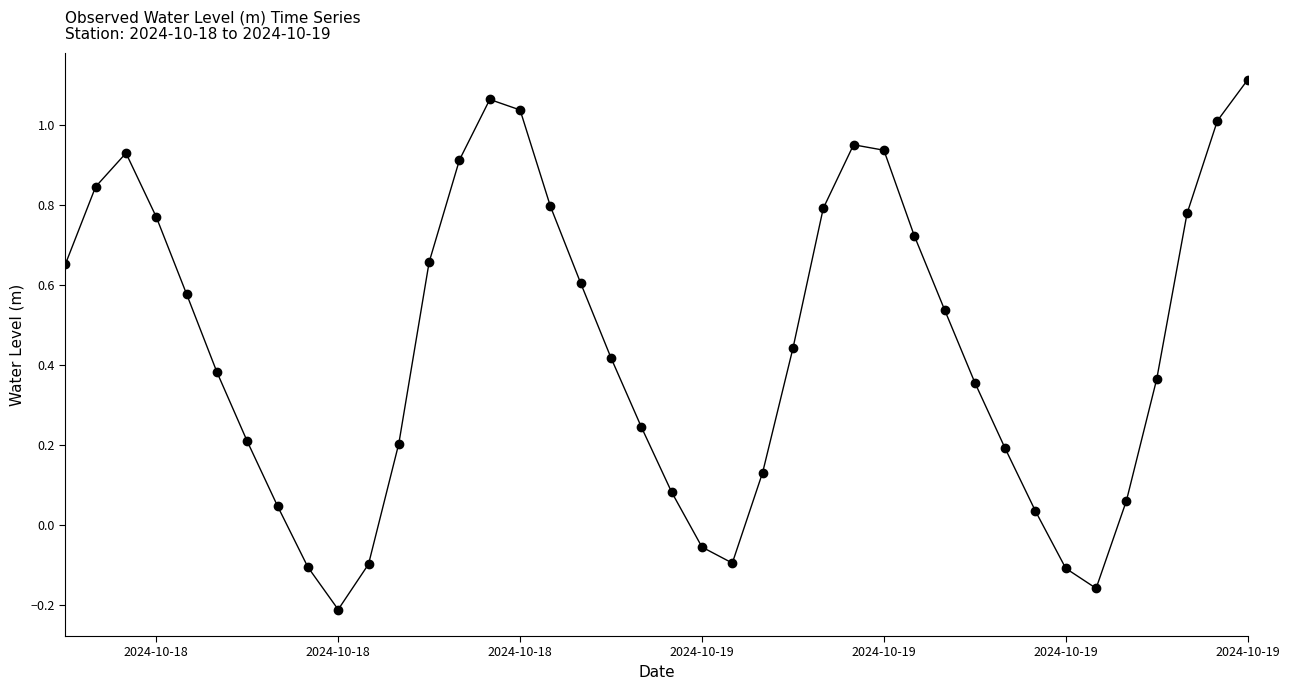

How many interior local peaks (higher than both neighbors) does the data have?

3